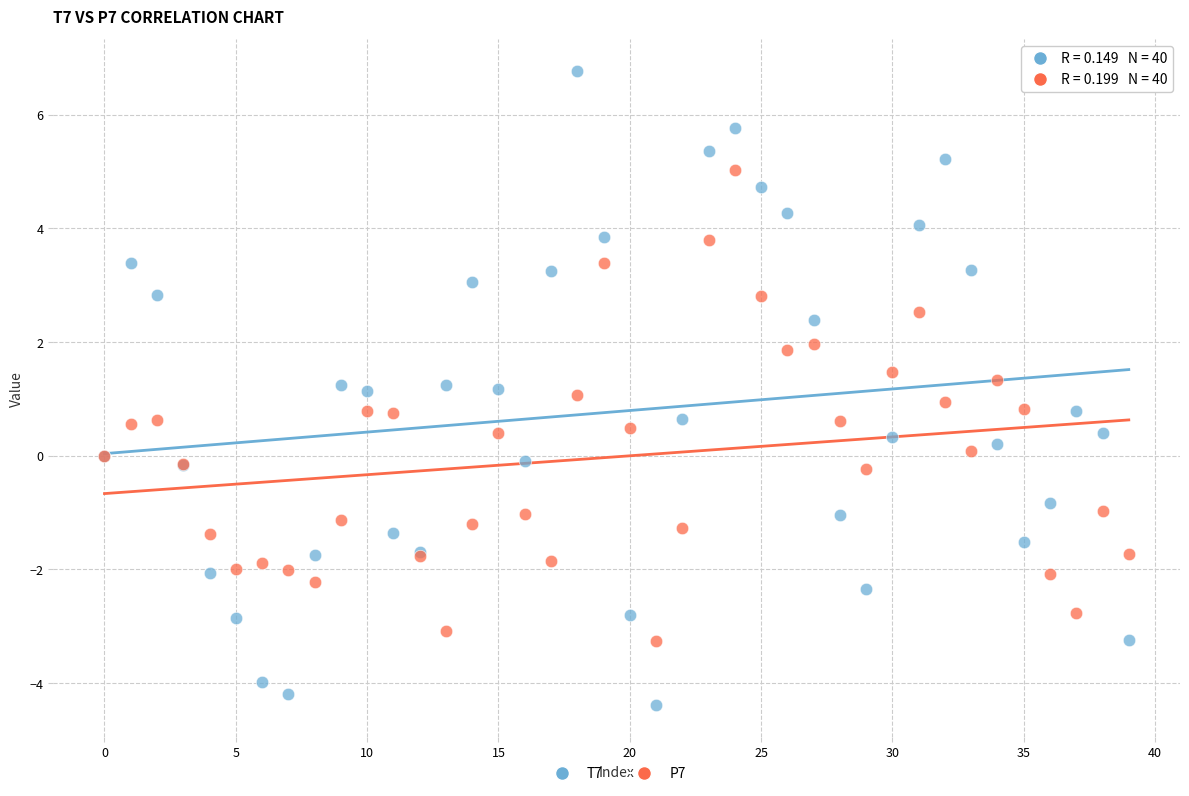

What are all the series names shown in the legend?

T7, P7